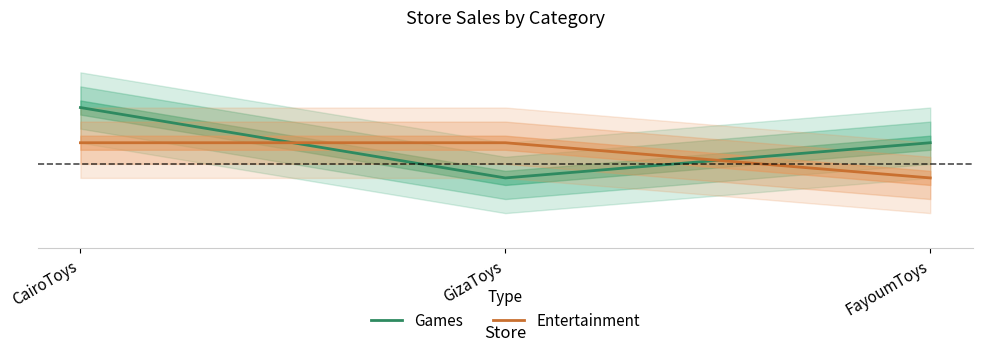

Is it true that Games equals 13 at CairoToys?

False